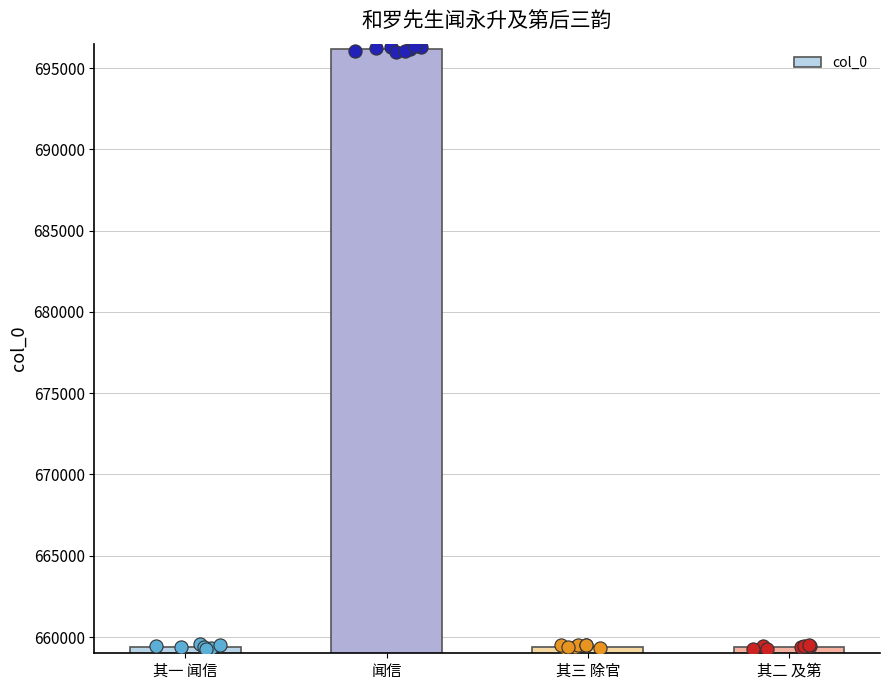

Between 其三 除官 and 闻信, which is larger?

闻信